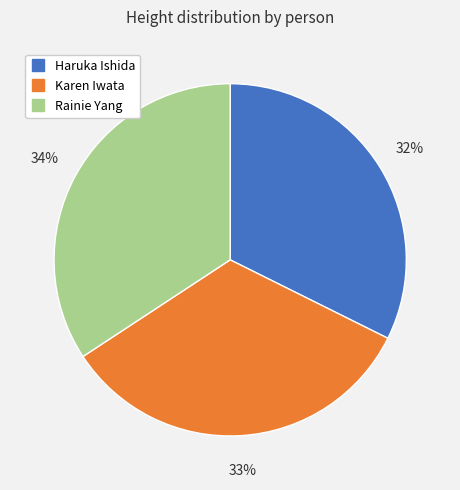

Which category has the biggest portion of the pie?

Rainie Yang